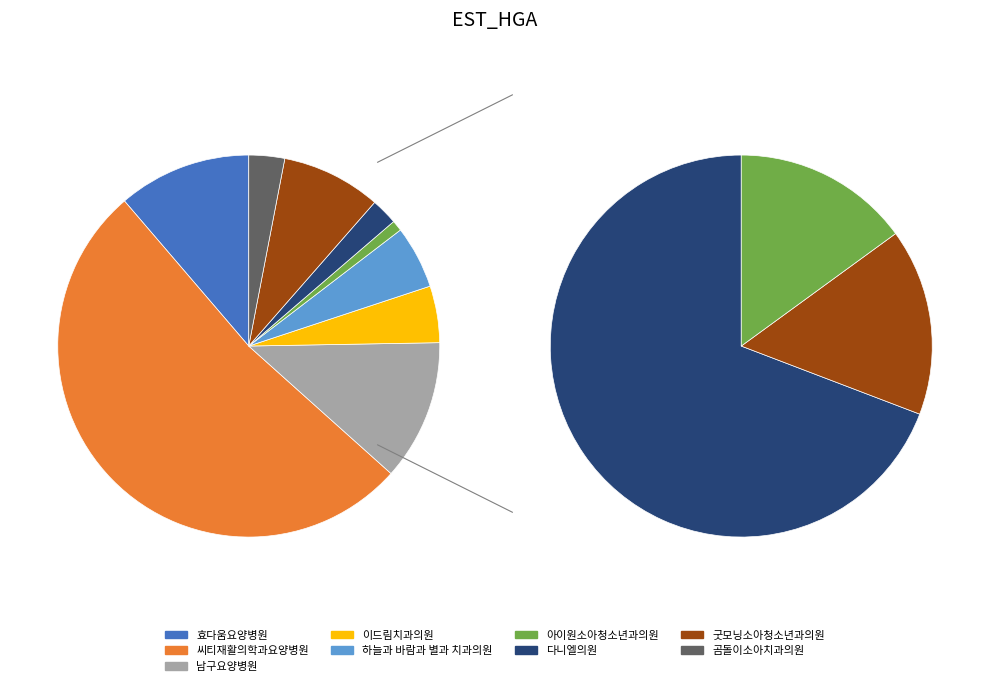

What is the total percentage of 하늘과 바람과 별과 치과의원 and 아이원소아청소년과의원?

6.2%